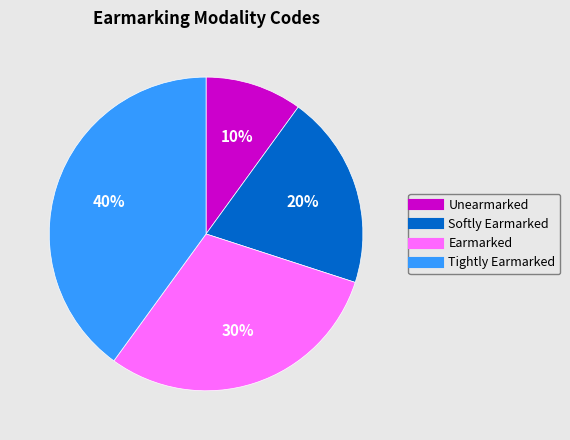

To the nearest percent, what portion does Softly Earmarked represent?

20%